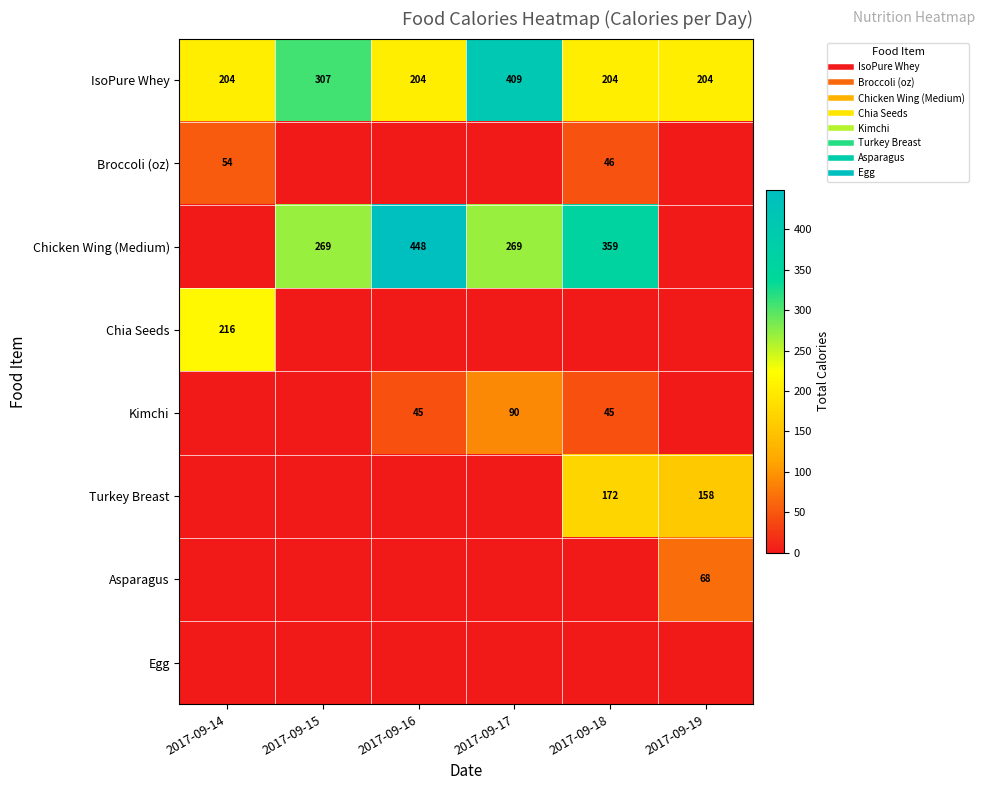

How many data points in Chia Seeds are above 0?

1